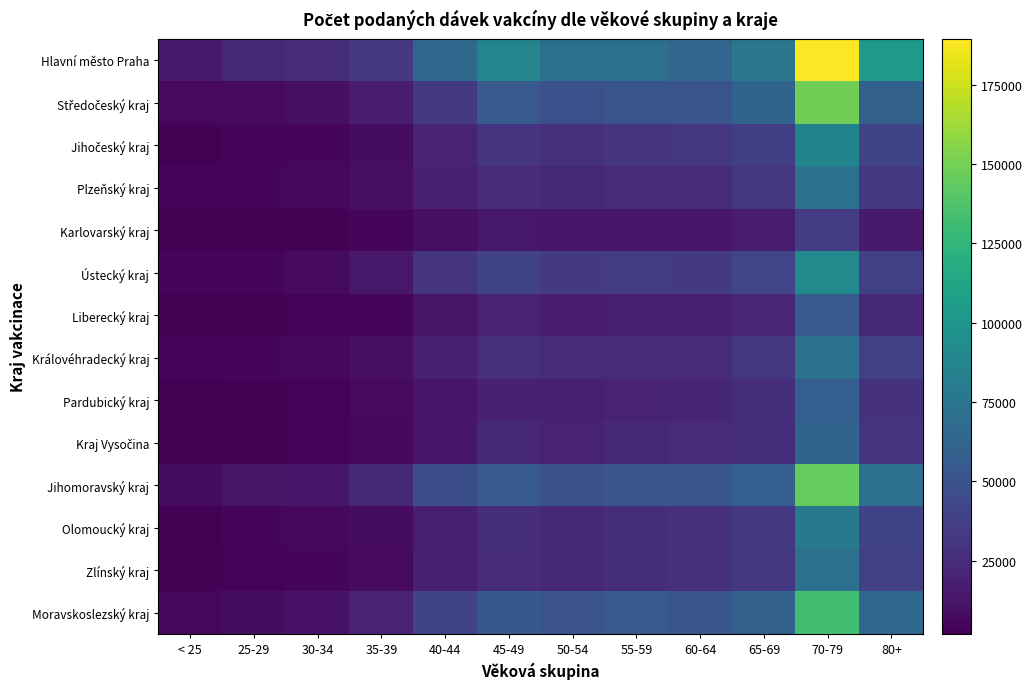

List the series in order of their peak value, lowest first.

Karlovarský kraj, Liberecký kraj, Pardubický kraj, Kraj Vysočina, Zlínský kraj, Plzeňský kraj, Královéhradecký kraj, Olomoucký kraj, Jihočeský kraj, Ústecký kraj, Moravskoslezský kraj, Jihomoravský kraj, Středočeský kraj, Hlavní město Praha